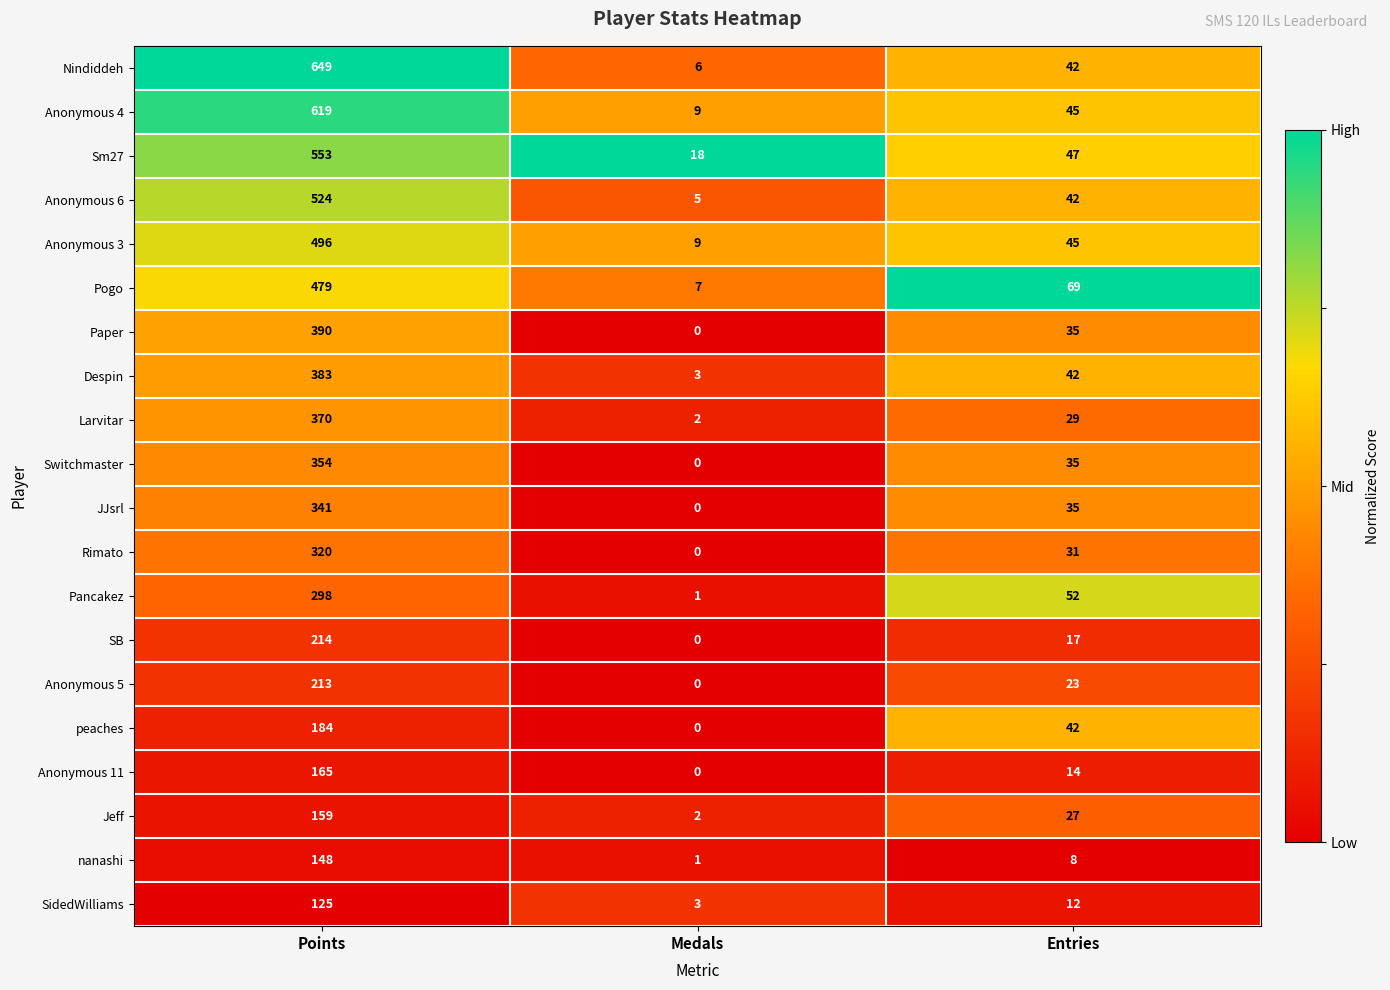

How many data points does each series have?

3